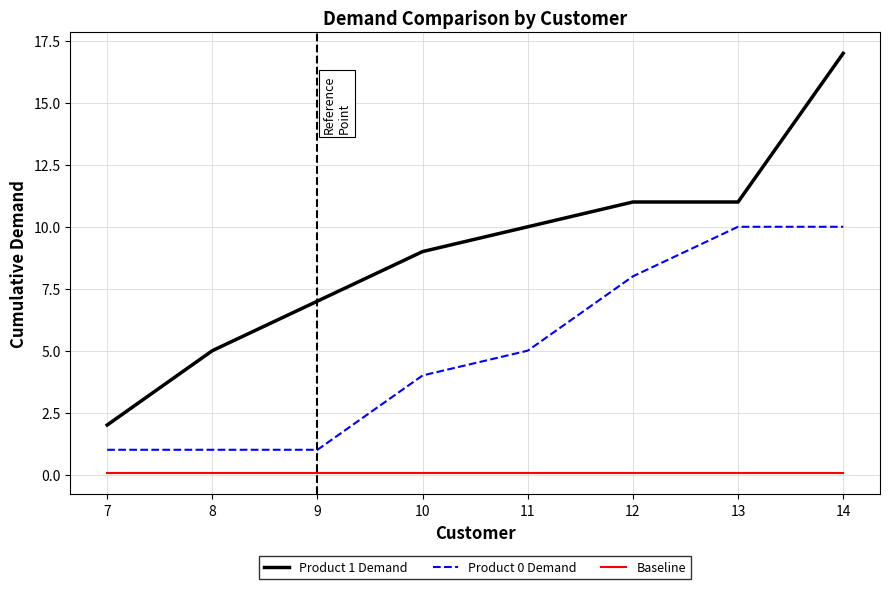

Is it true that Baseline equals 0.1 at 14?

True